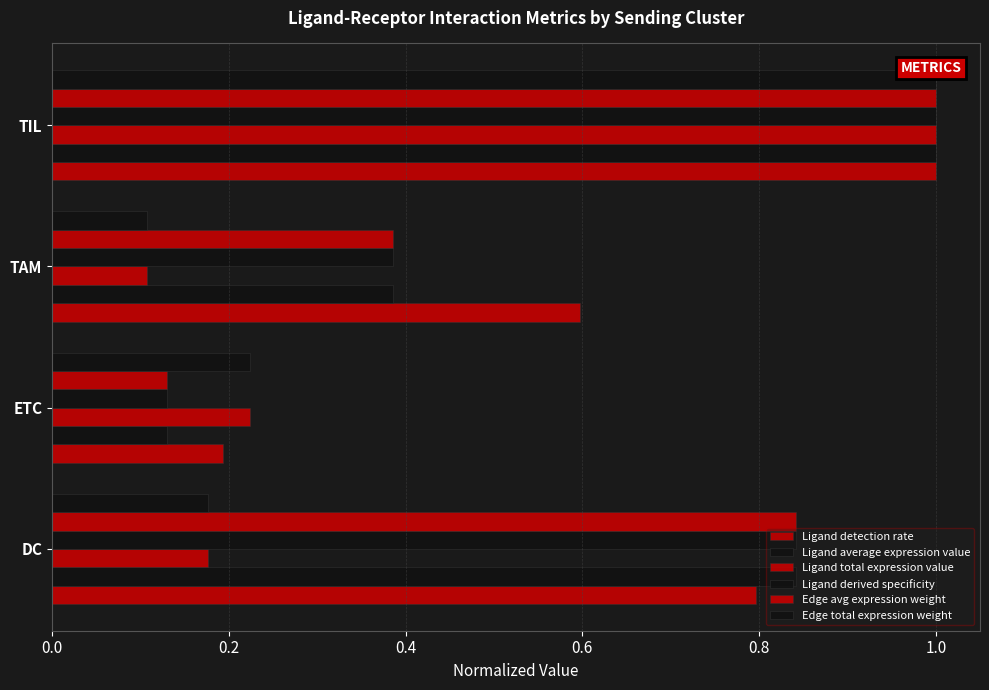

How many distinct data groups are displayed?

6